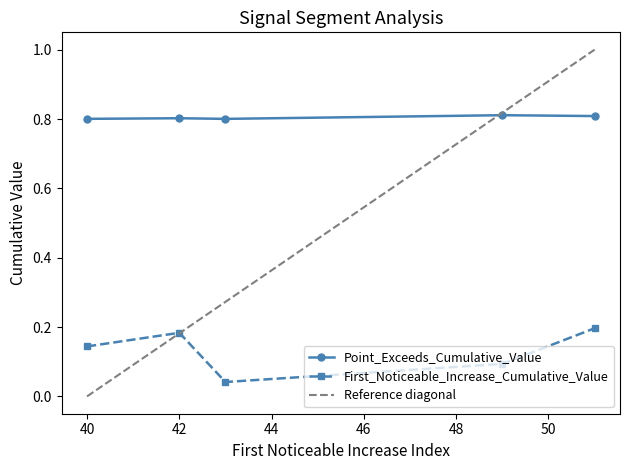

How many Point_Exceeds_Cumulative_Value values are between 0 and 1?

5